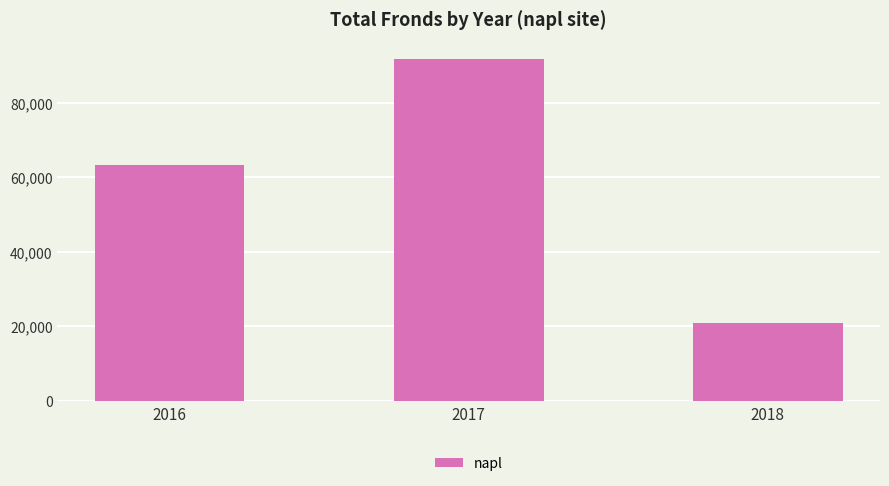

Between 2018 and 2017, which is larger?

2017